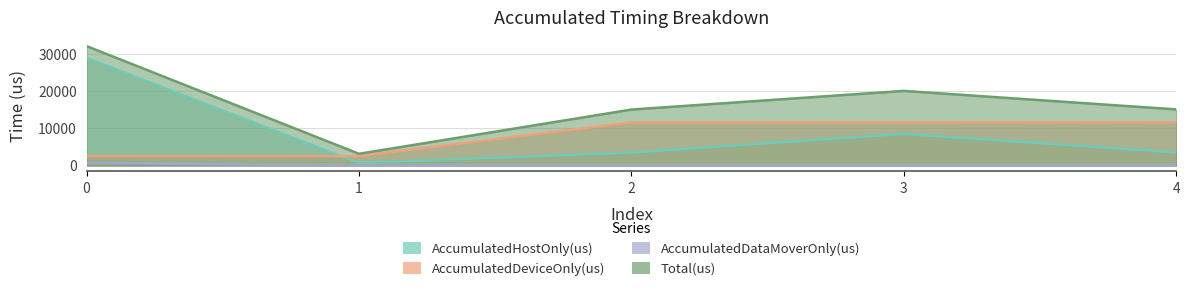

What is the approximate value of AccumulatedDeviceOnly(us) at 2?

11573.0